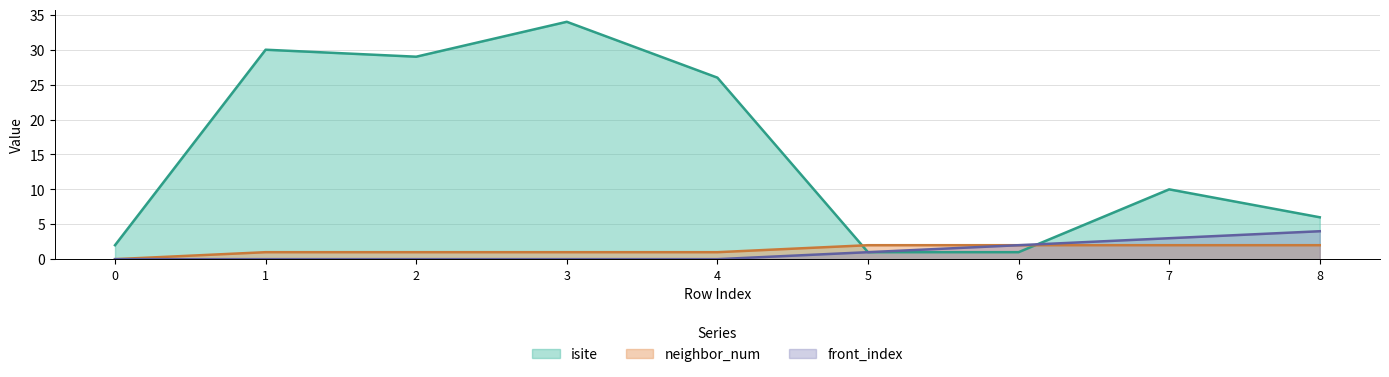

In isite, how many points are higher than both neighbors (excluding endpoints)?

3